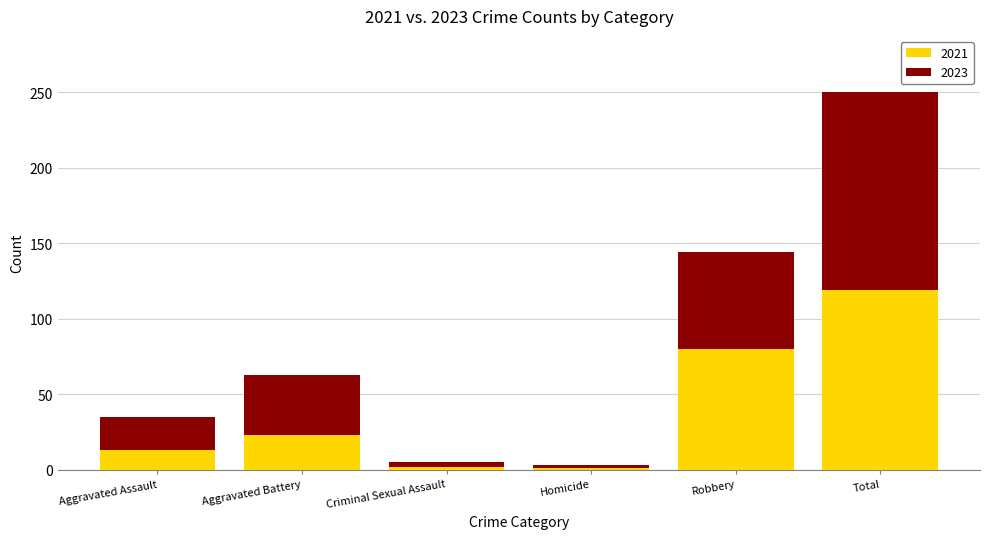

At which category is the sum across all series the highest?

Total